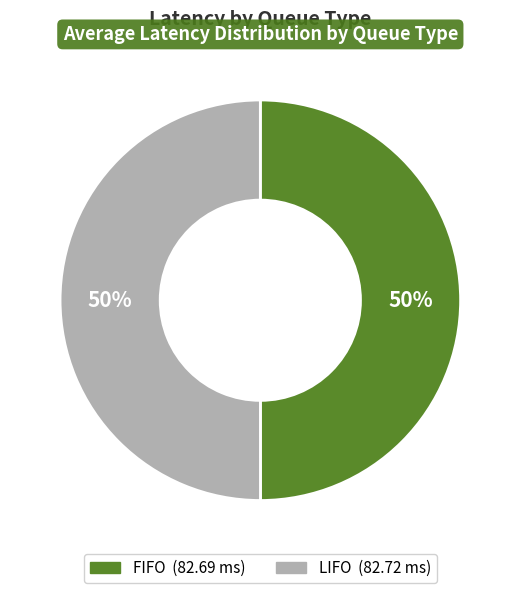

Combined, do FIFO and LIFO account for over 50%?

Yes